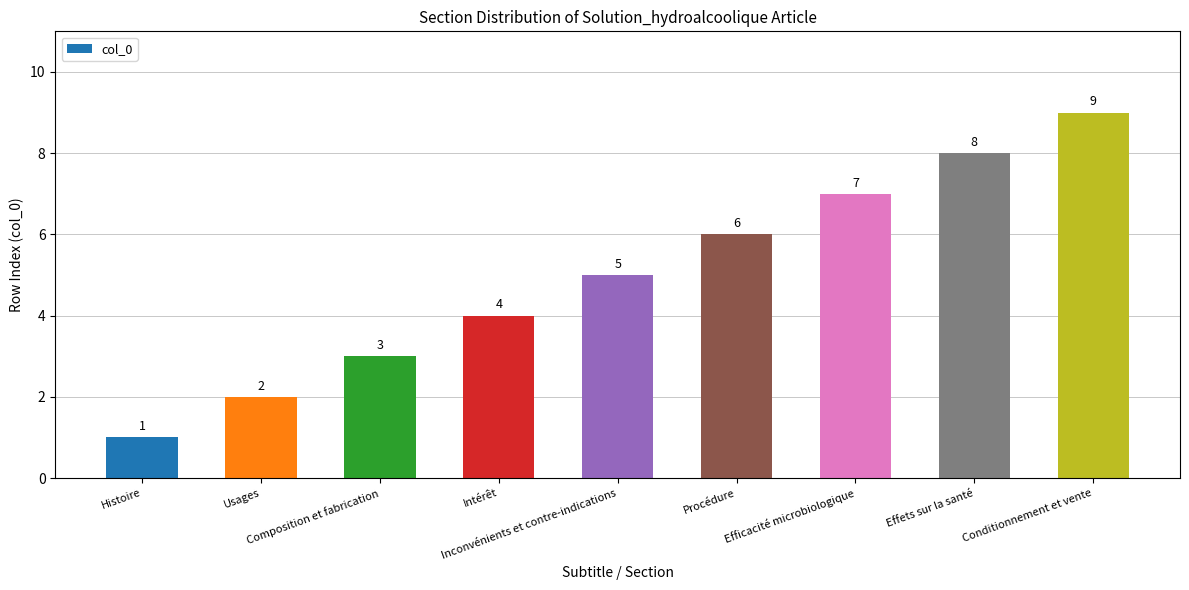

How many data points are less than 5?

4